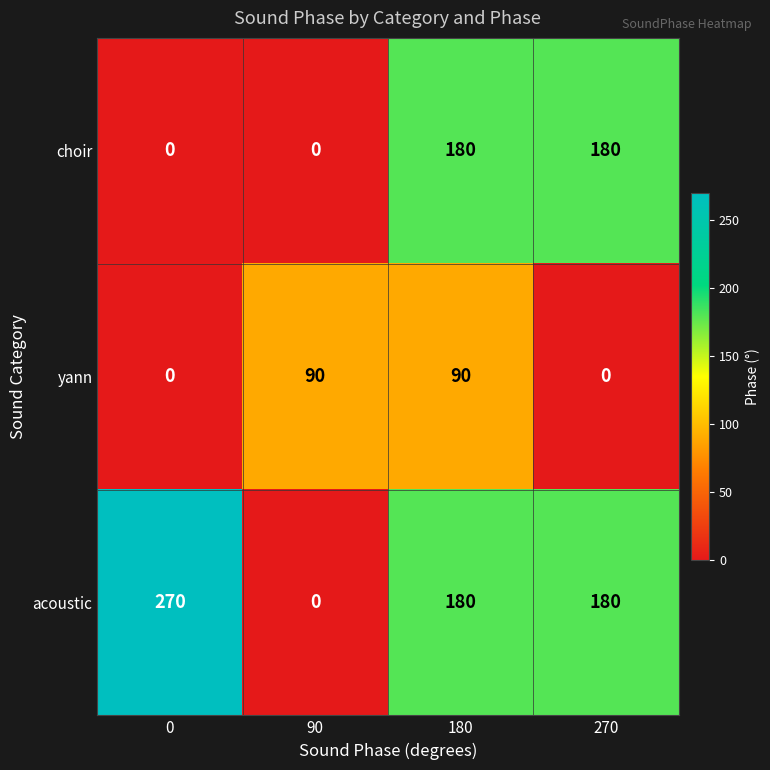

Which series changed the most between 0 and 90?

acoustic